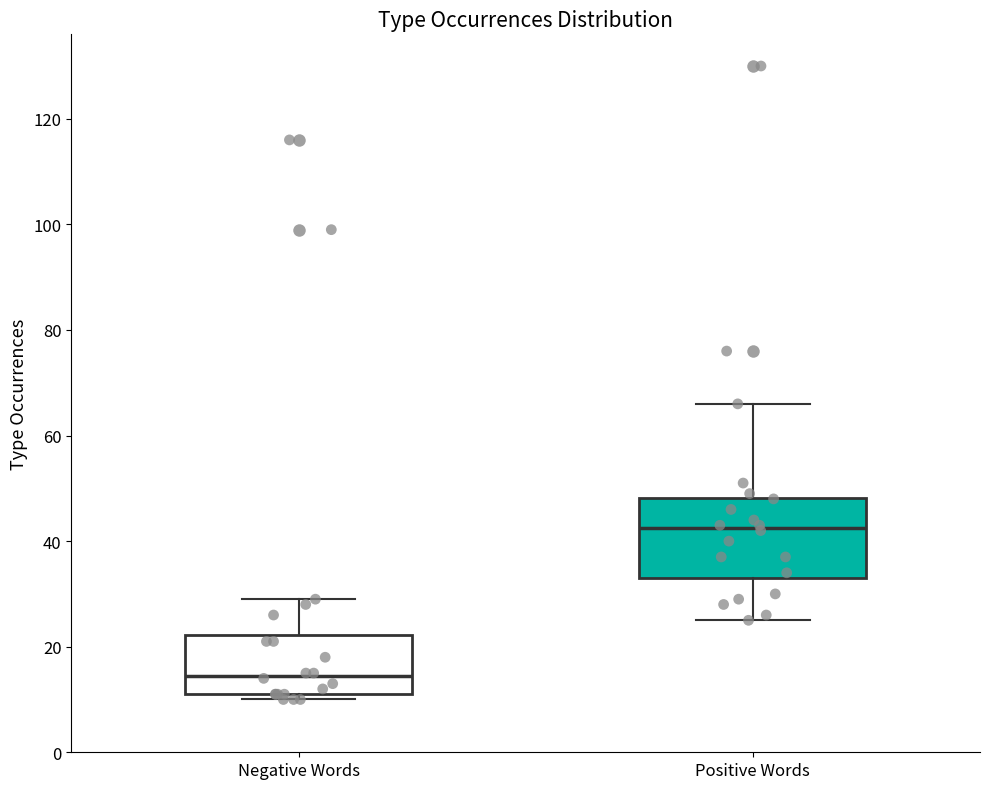

Which box is the tallest, from its lower edge to its upper edge?

Positive Words